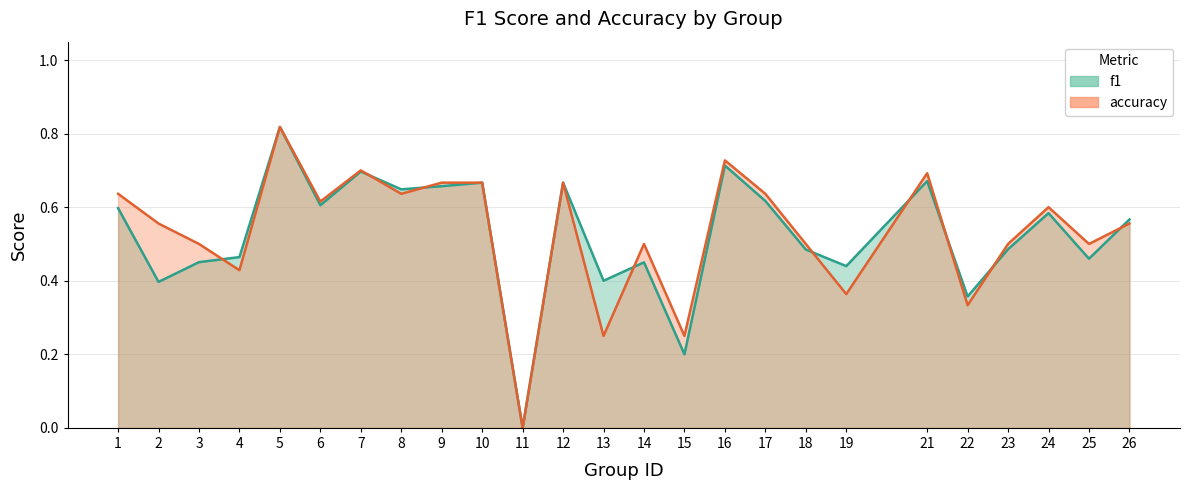

List the series in order of their peak value, lowest first.

f1, accuracy